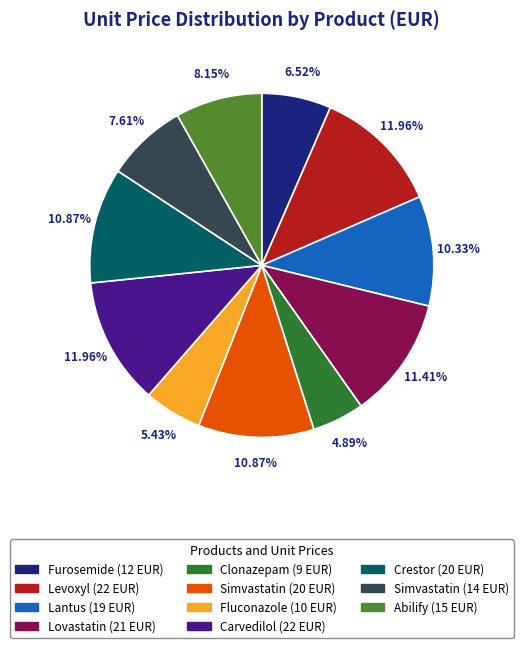

Does any single category account for the majority?

No